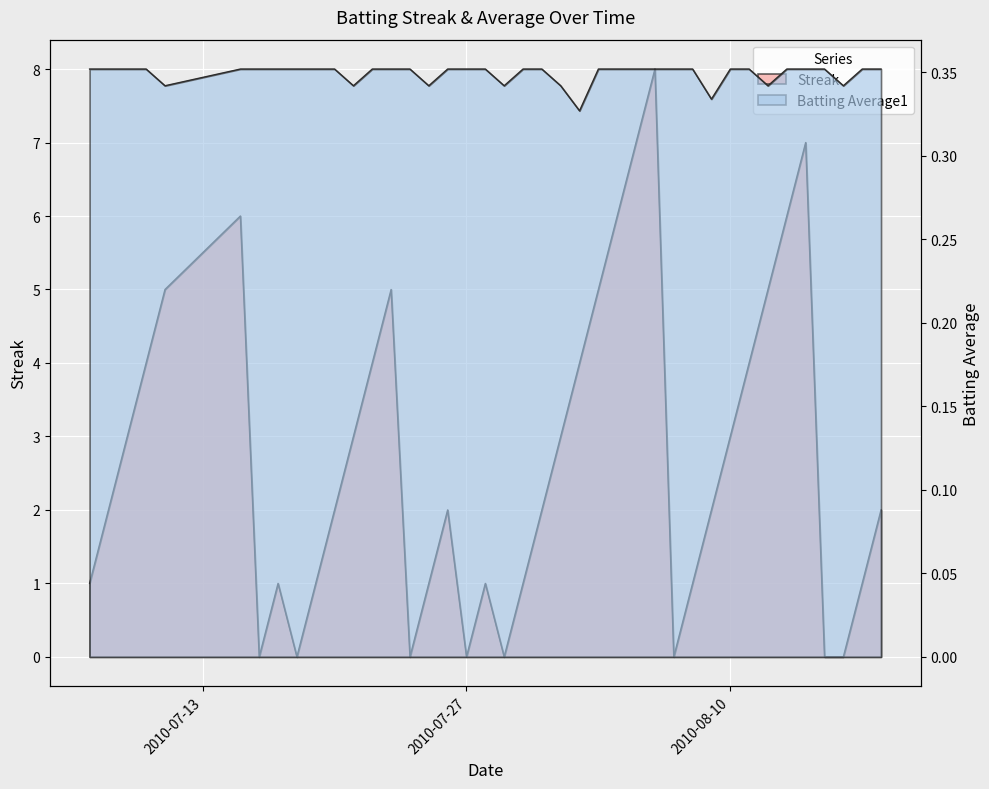

List the series in order of their overall mean, lowest first.

Batting Average1, Streak